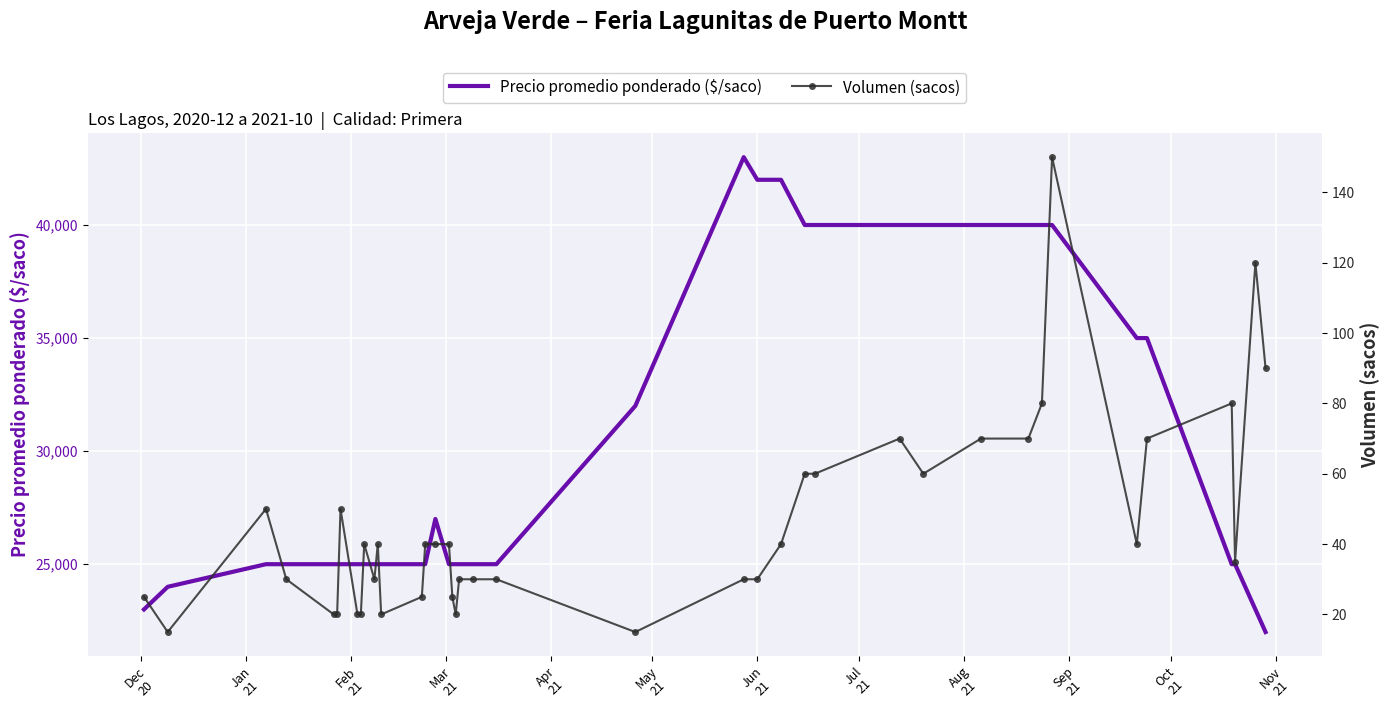

What is the difference between the maximum and second lowest values in the Volumen (sacos) series?

135